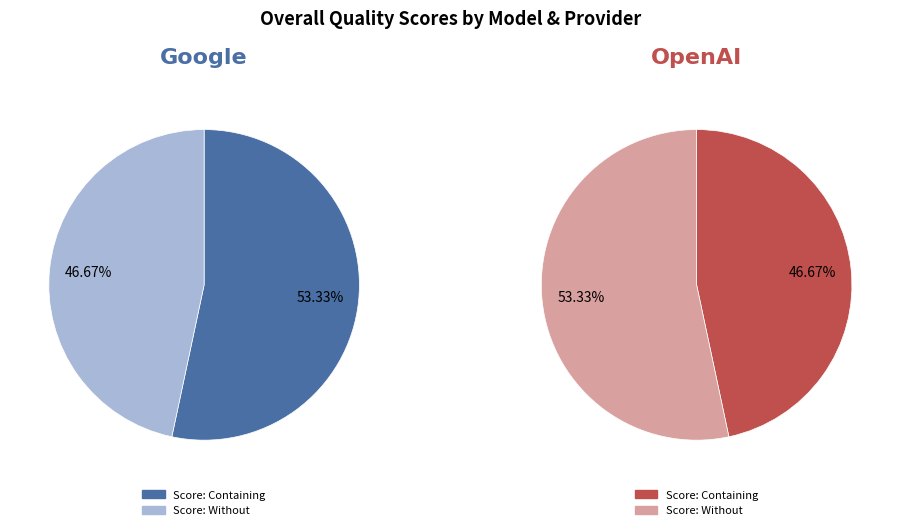

True or false: gpt-4o-mini accounts for 47% of the total.

True